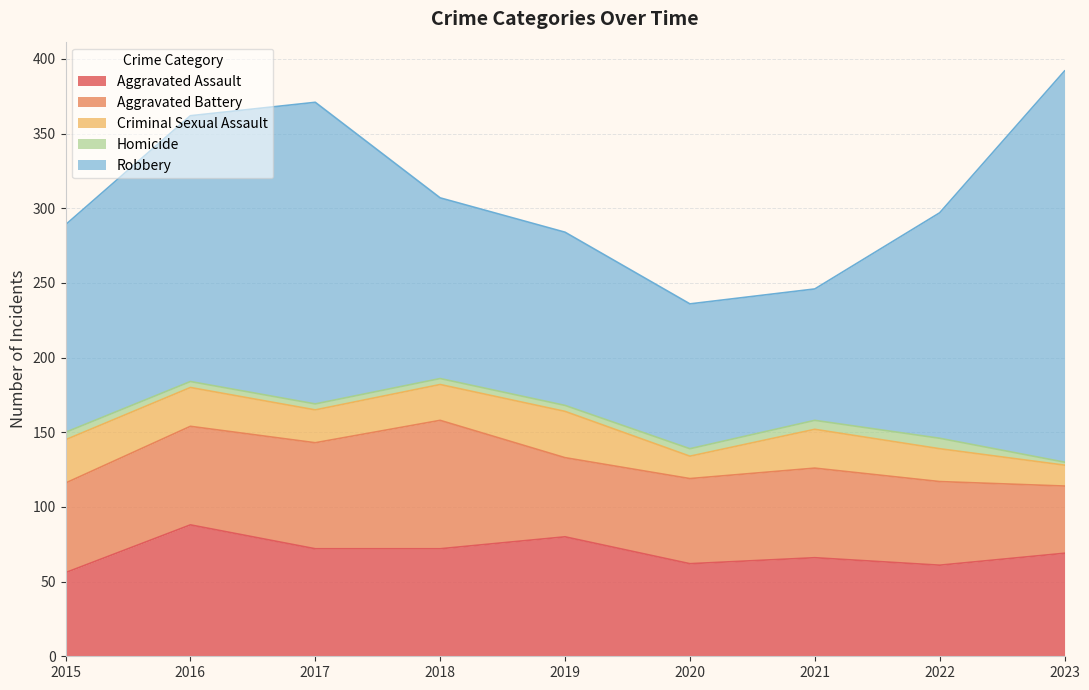

What is the sum of the Aggravated Assault values at 2016 and 2020?

150